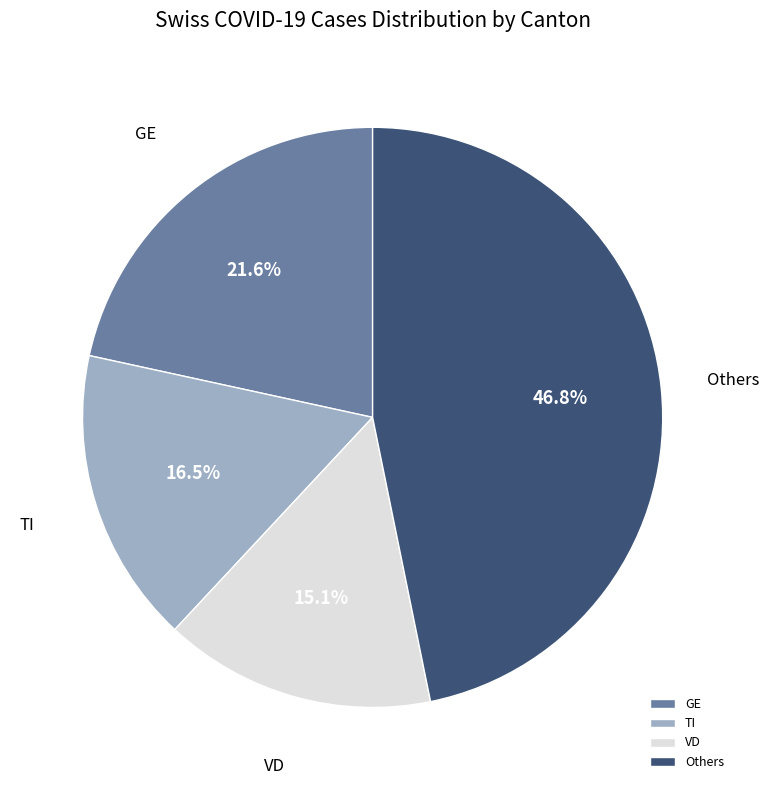

What percentage is NOT represented by GE?

78.4%